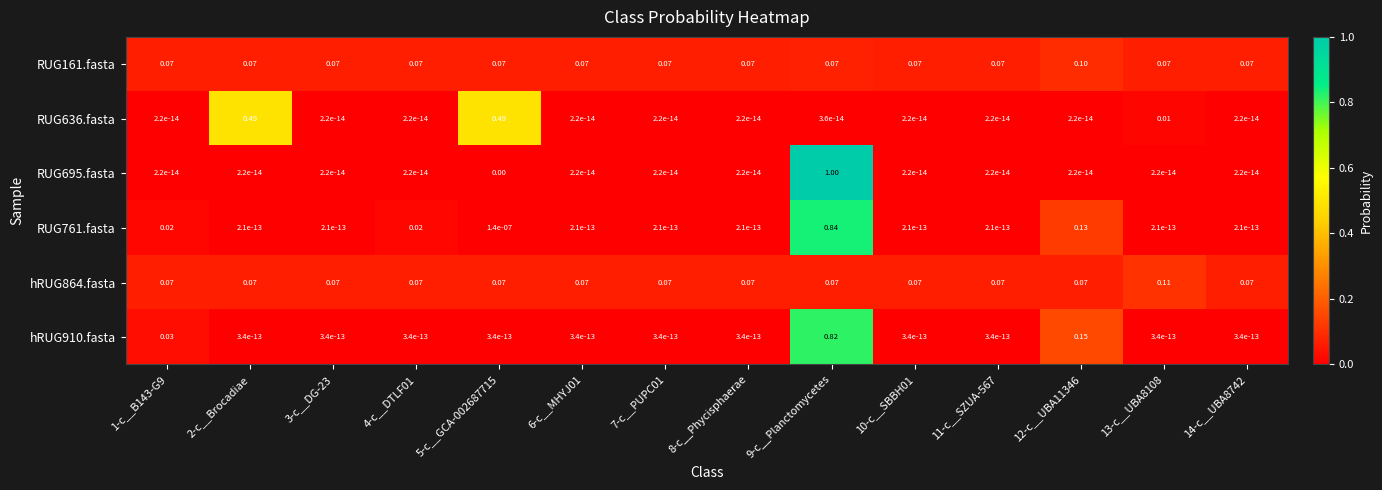

Count the number of categories in the chart.

14